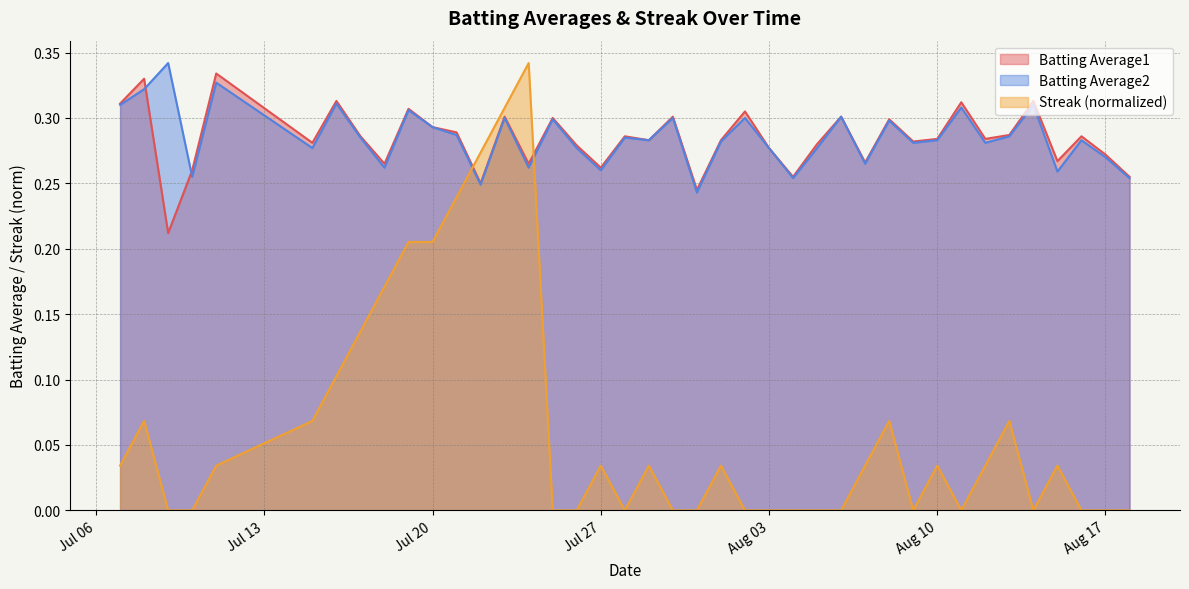

What is the value of the Streak point at the 14th from the left?

0.3